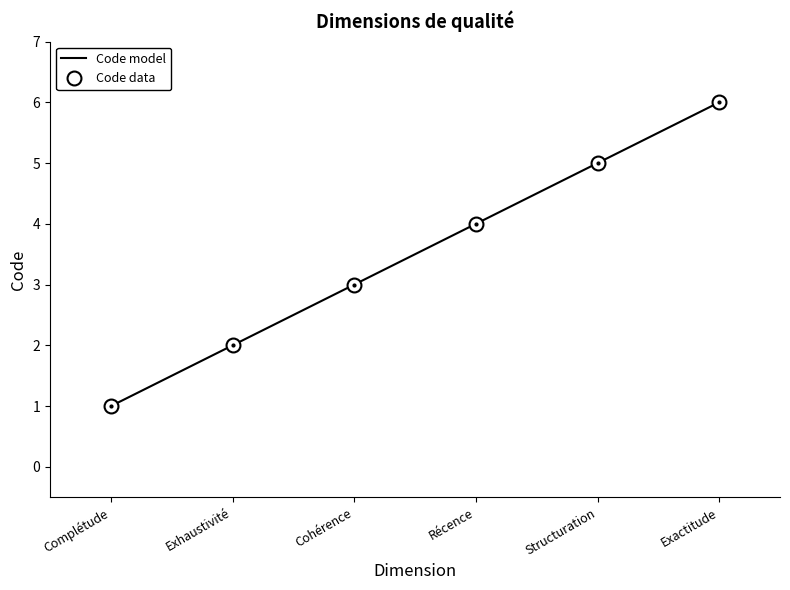

What is the difference between the second highest and minimum values?

4